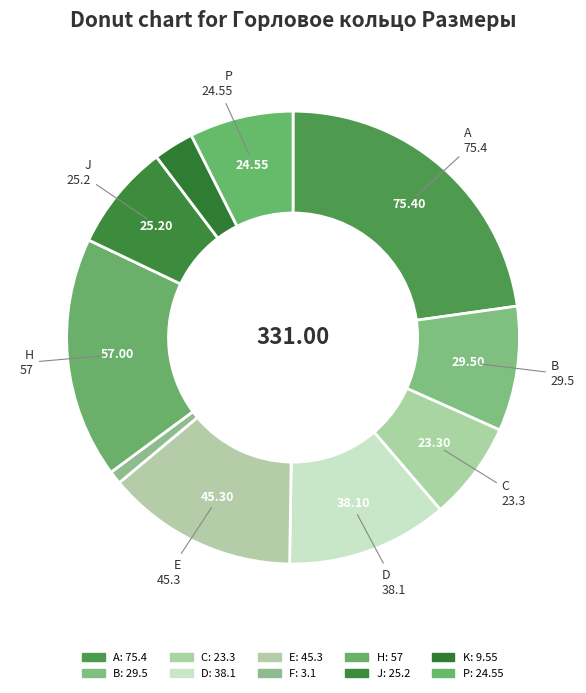

Count the number of slices in the pie.

10